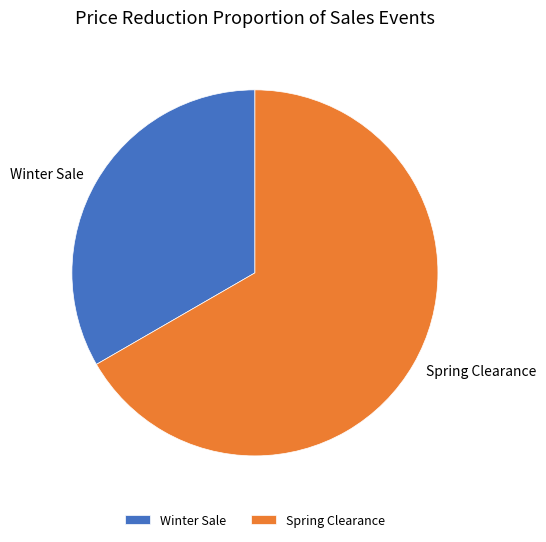

What is the smallest slice in the pie chart?

Winter Sale